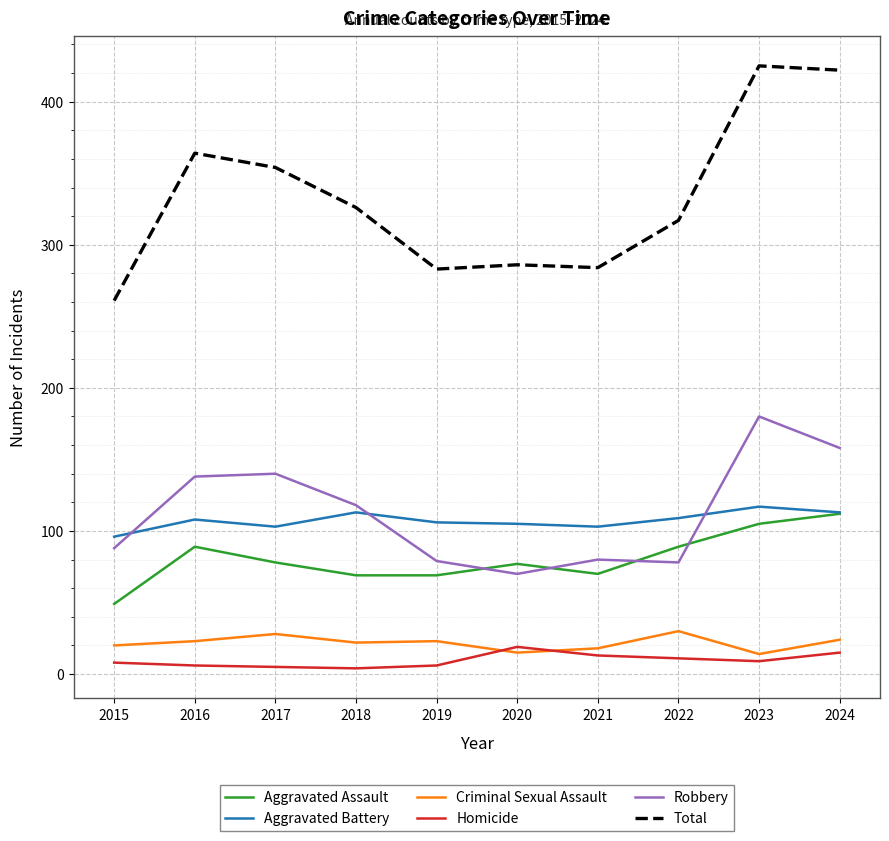

What is the sum of the Aggravated Assault values at 2020 and 2019?

146